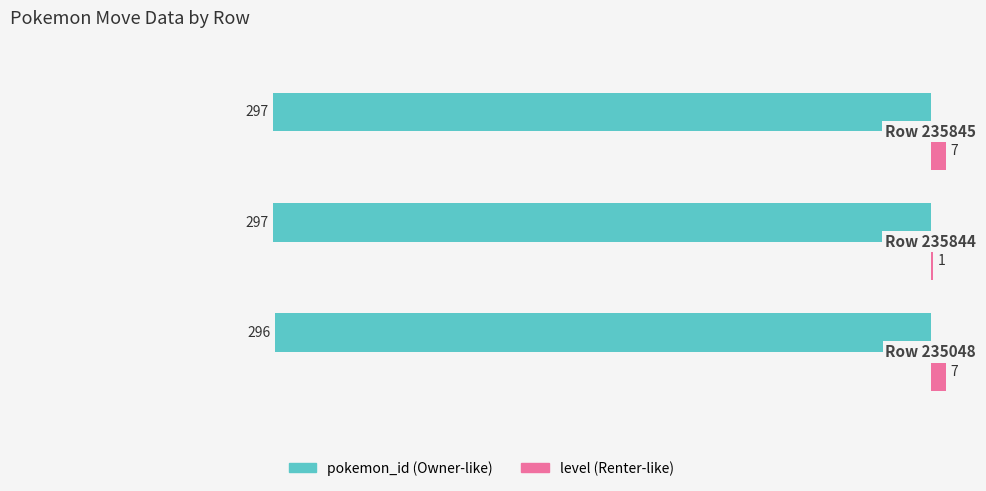

What is the greatest value displayed?

7